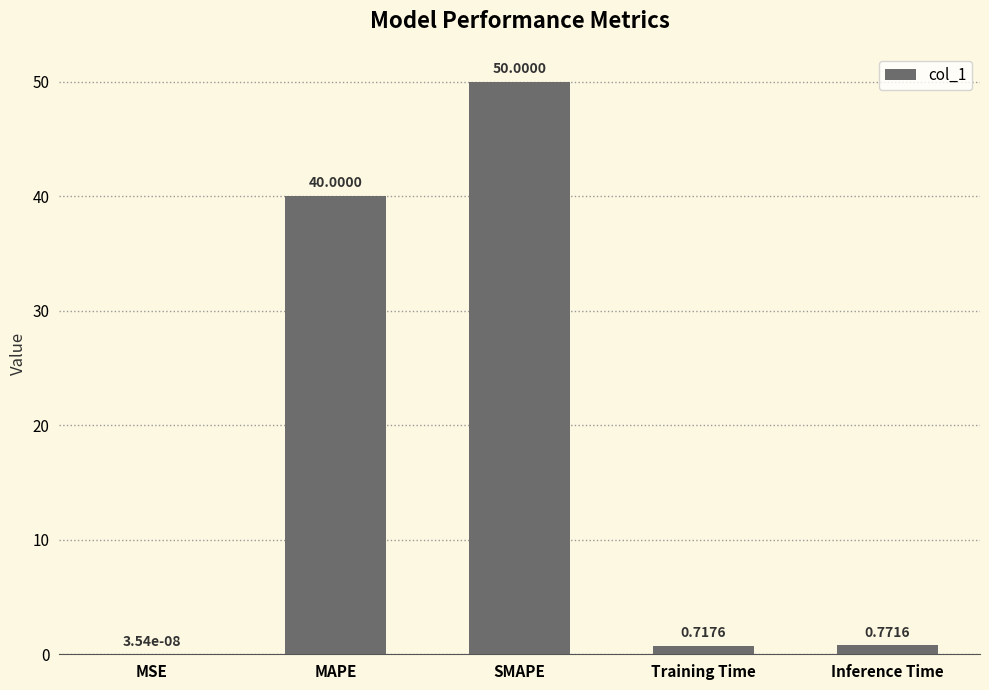

At which label is the value closest to 25?

MAPE